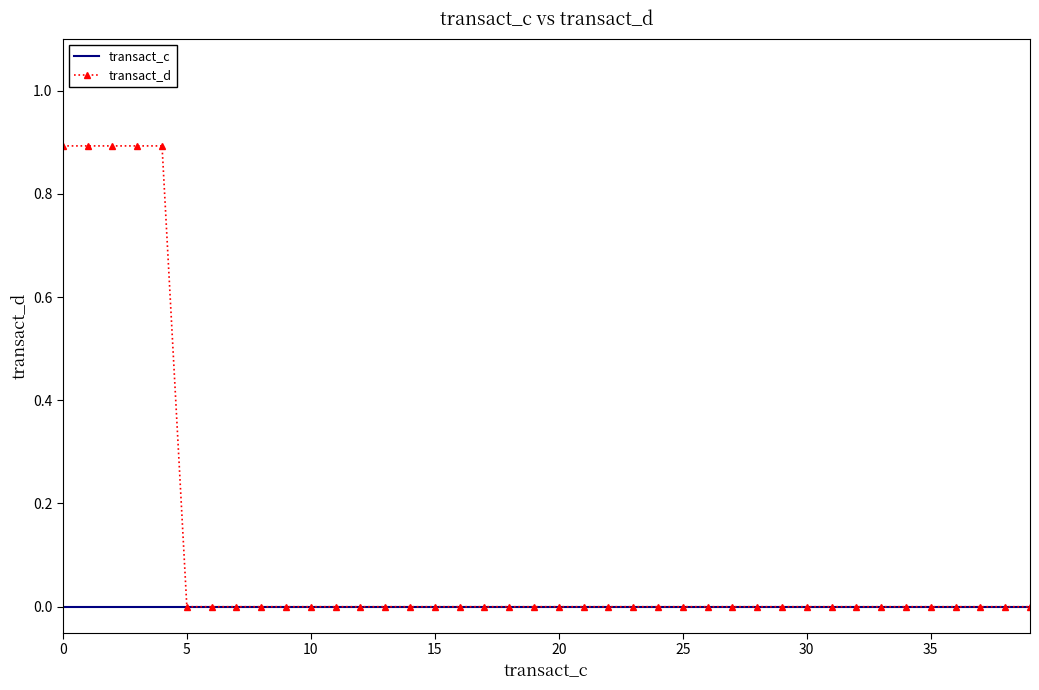

Rank the series by their maximum value, from highest to lowest.

transact_d, transact_c